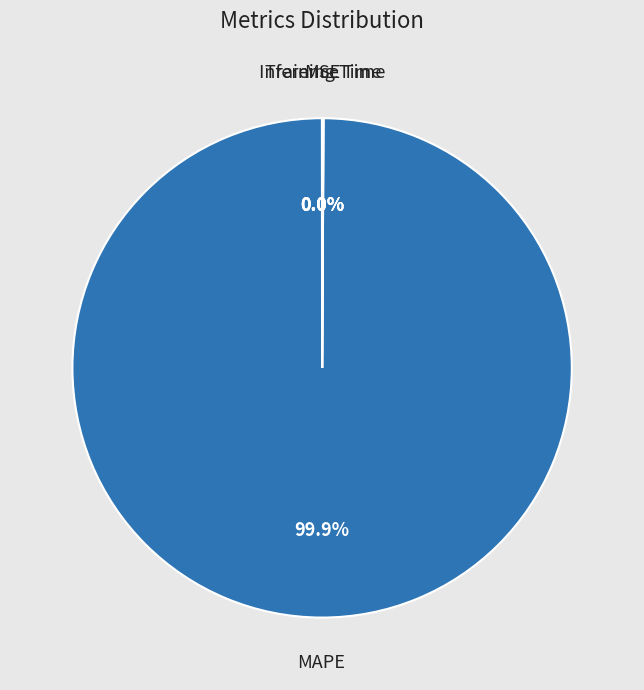

What is the largest slice in the pie chart?

MAPE